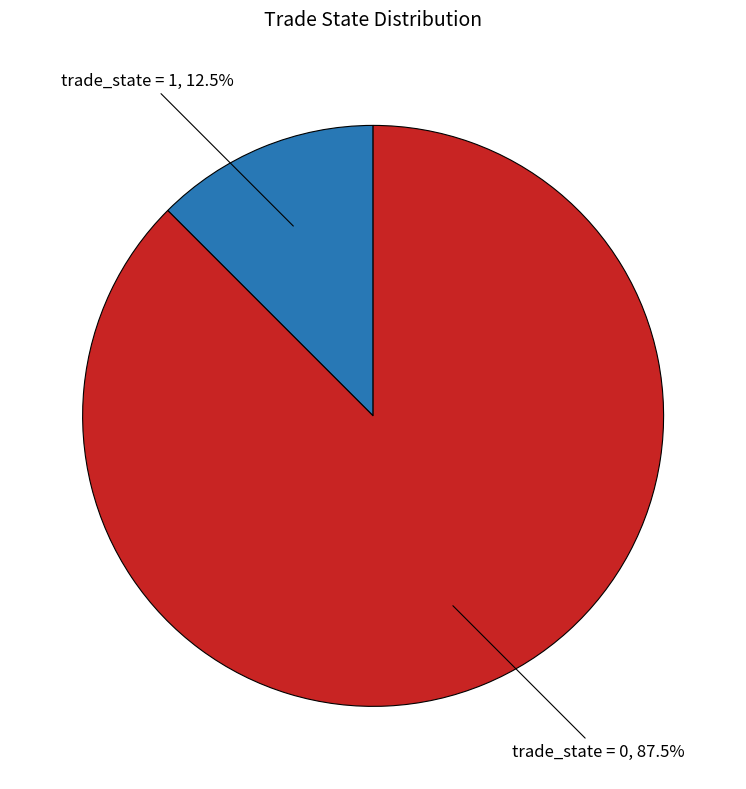

Does any single category account for the majority?

Yes